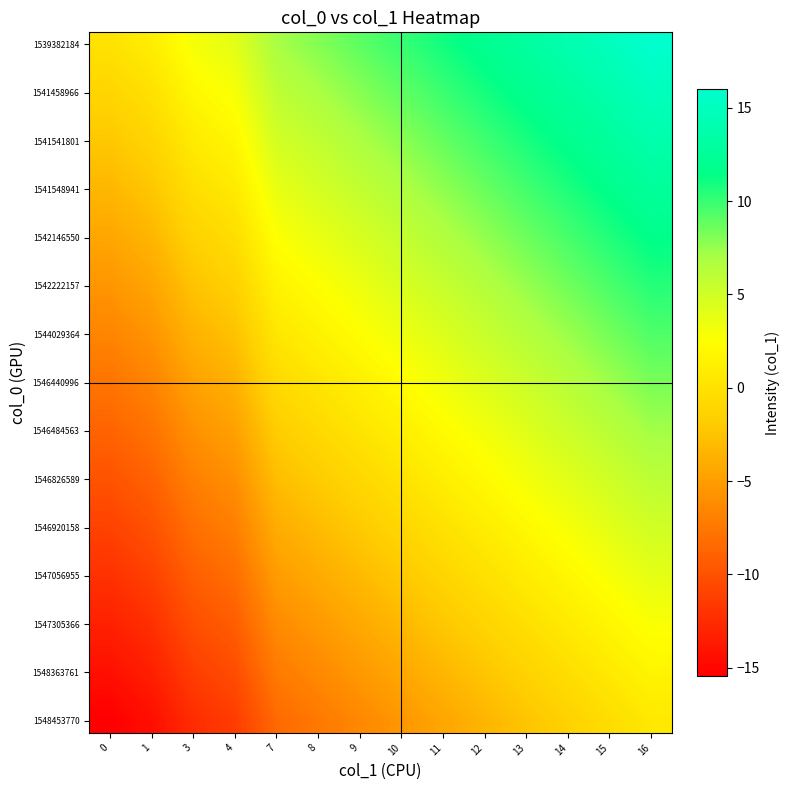

How many data points does each series have?

14